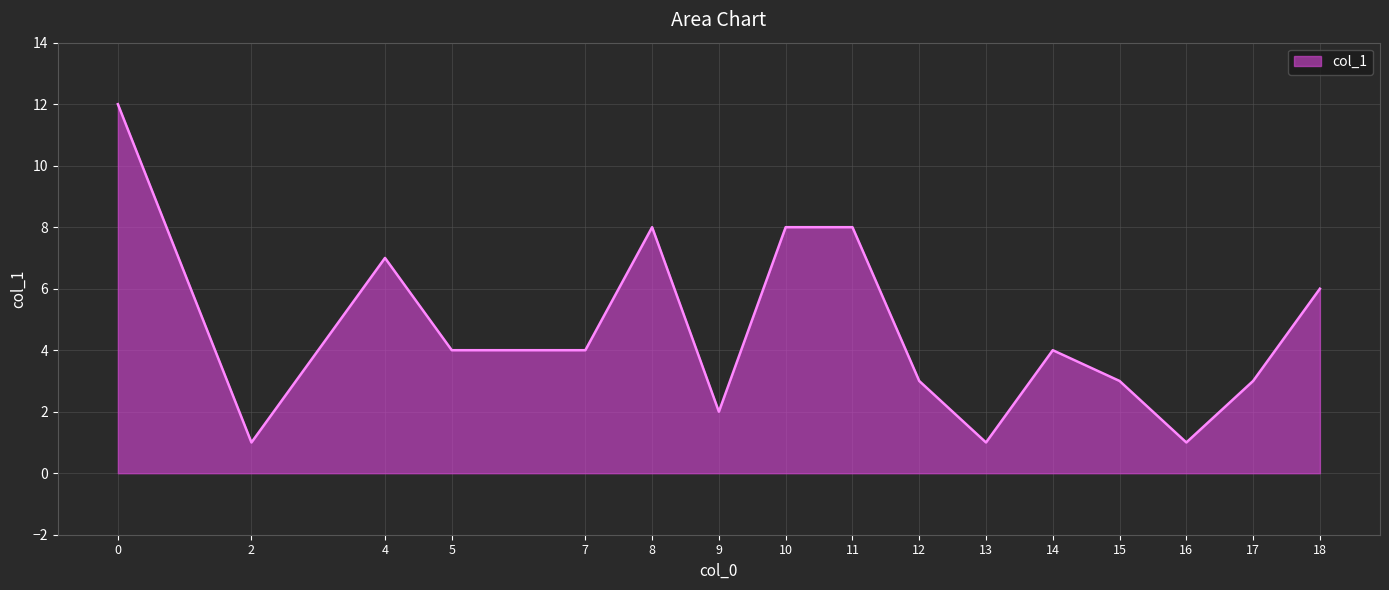

How many lines are shown in the chart?

1